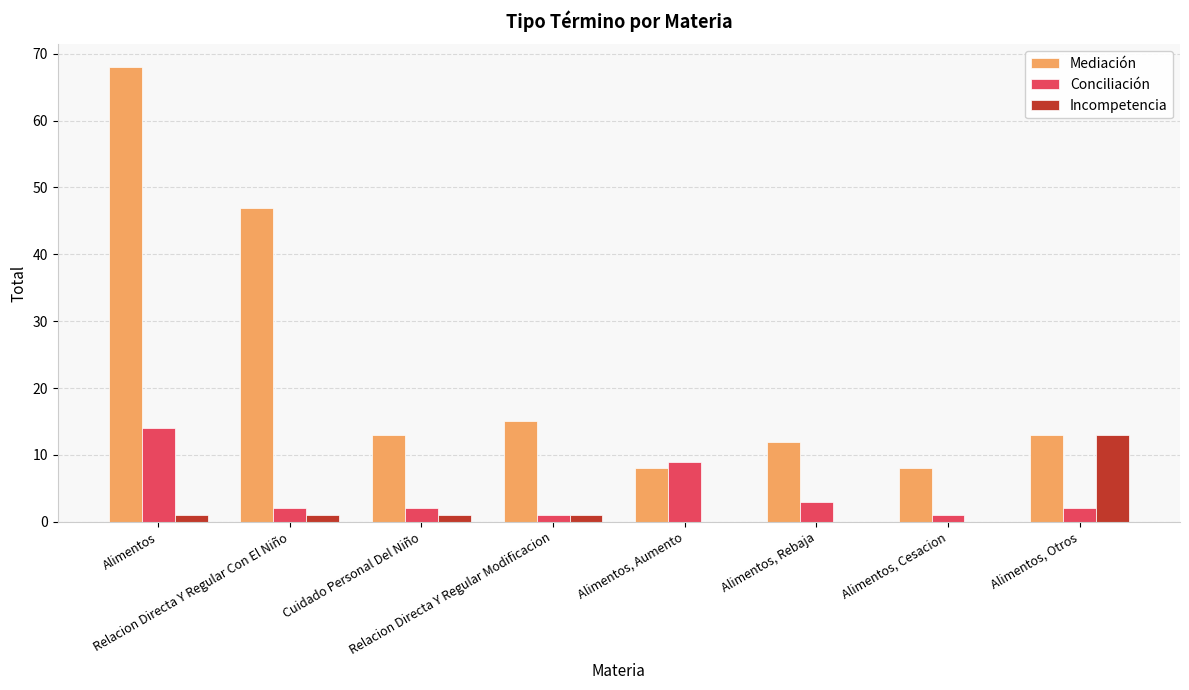

Which series has the largest total across all categories?

Mediación